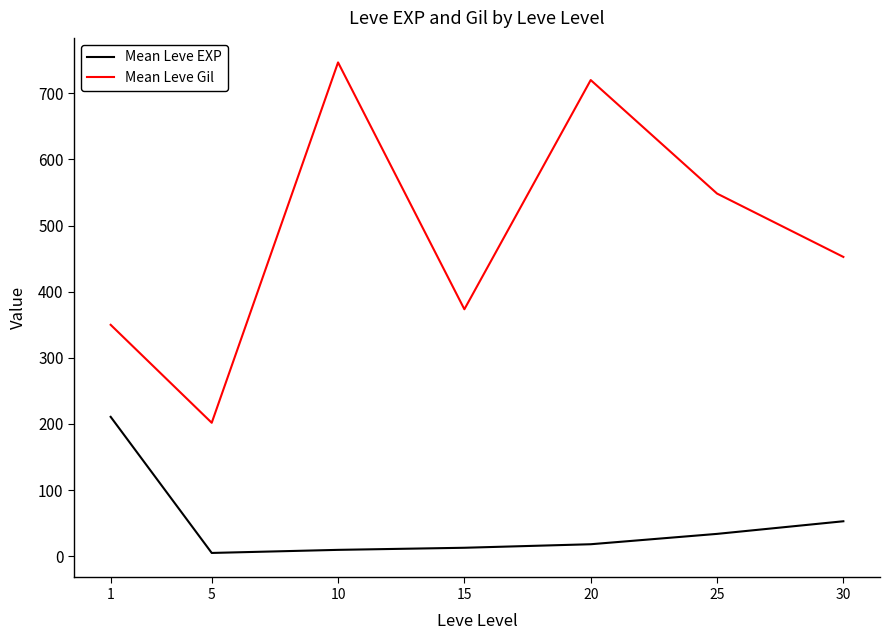

What is the difference between the highest and lowest values at 5?

196.8